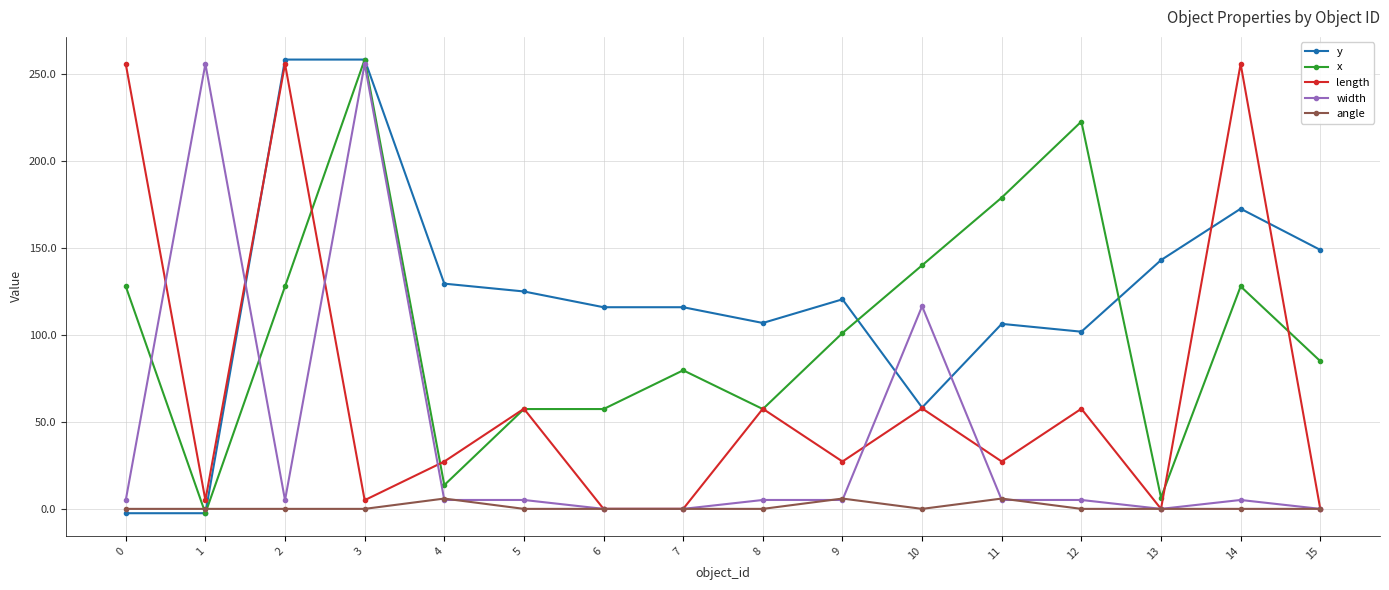

At which category is the sum across all series the highest?

3